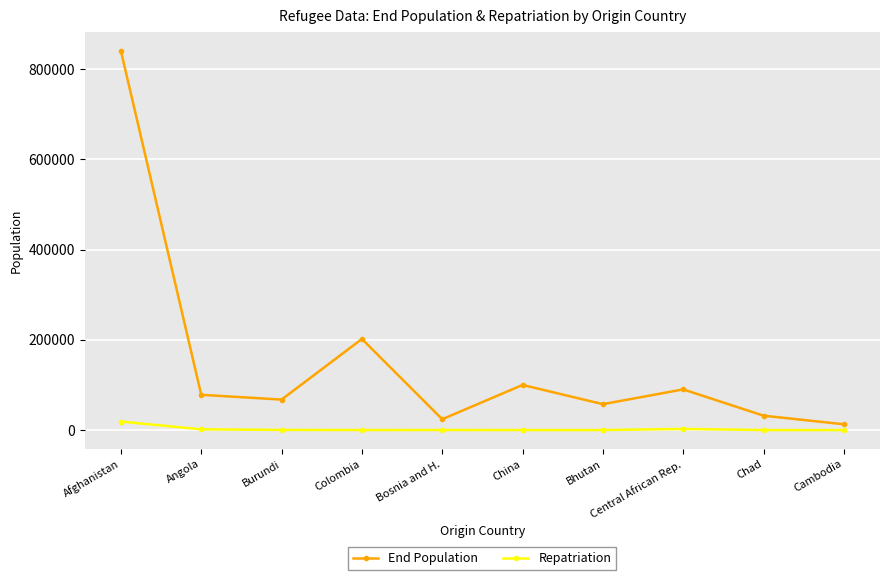

True or false: End Population has a value of 387039 at Afghanistan.

False